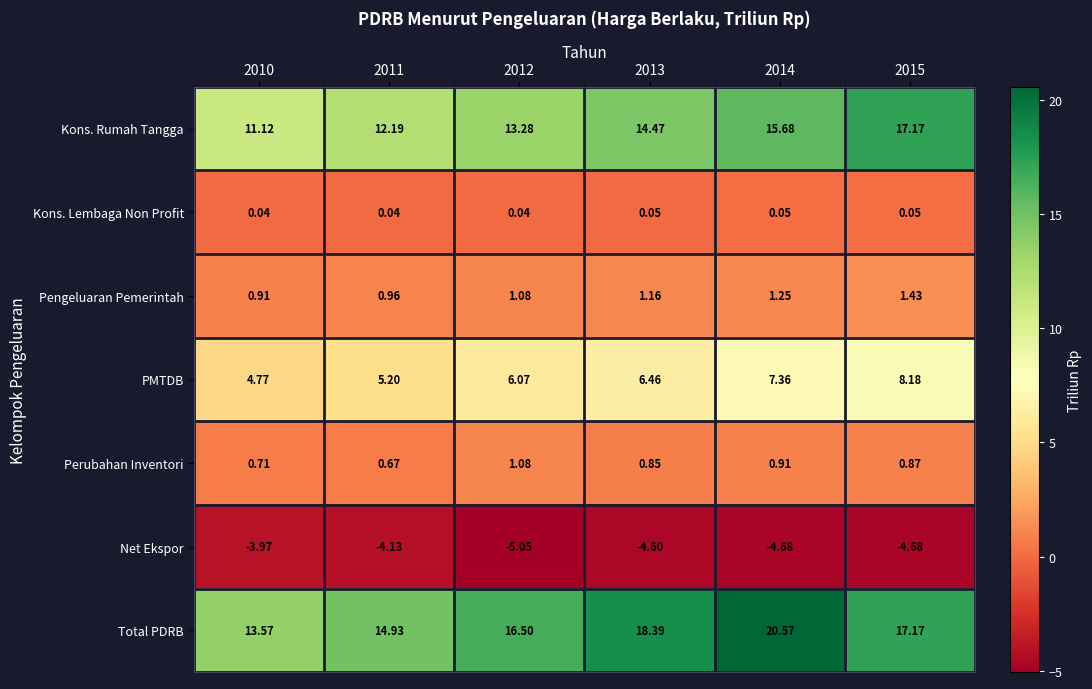

What is the maximum value shown in the chart?

20.6